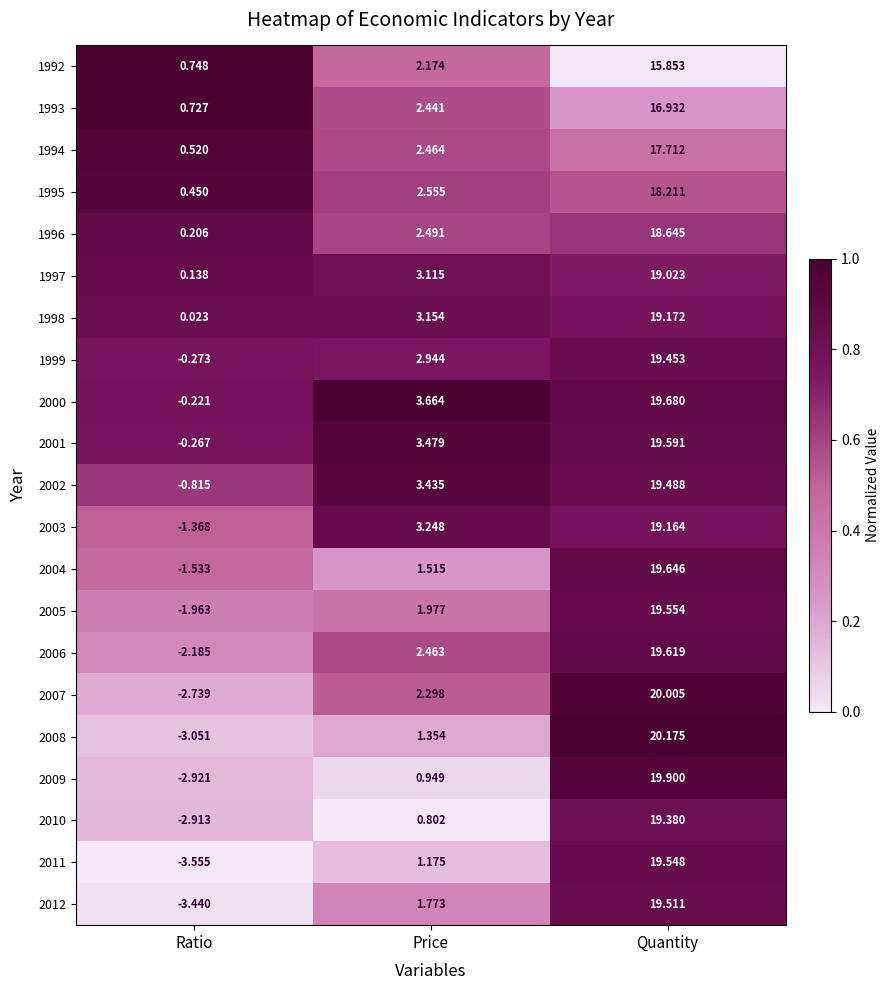

Where is 2006 nearest to the value 8?

Price